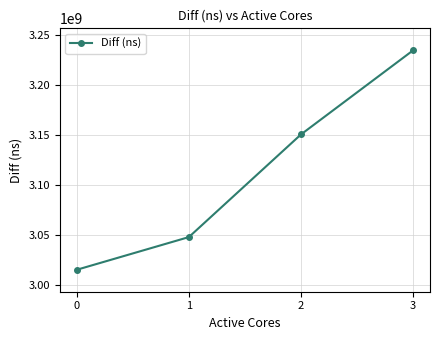

The chart shows a value of 4620516332 at 1. True or false?

False